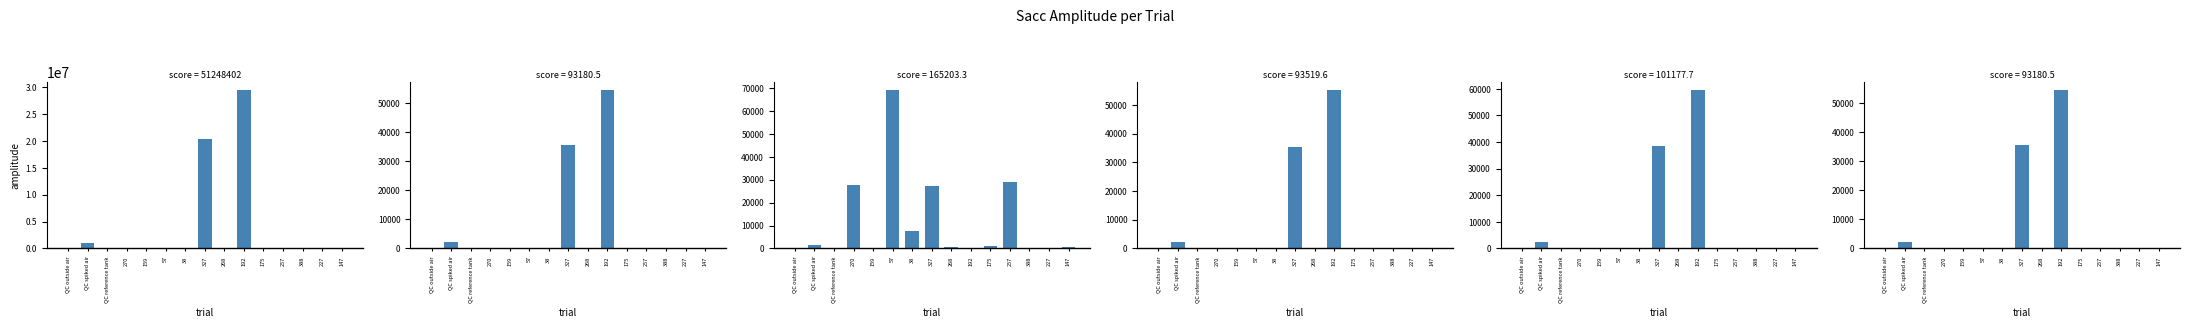

The value of 2024 CH4 at QC reference tank is 1.0. True or false?

False